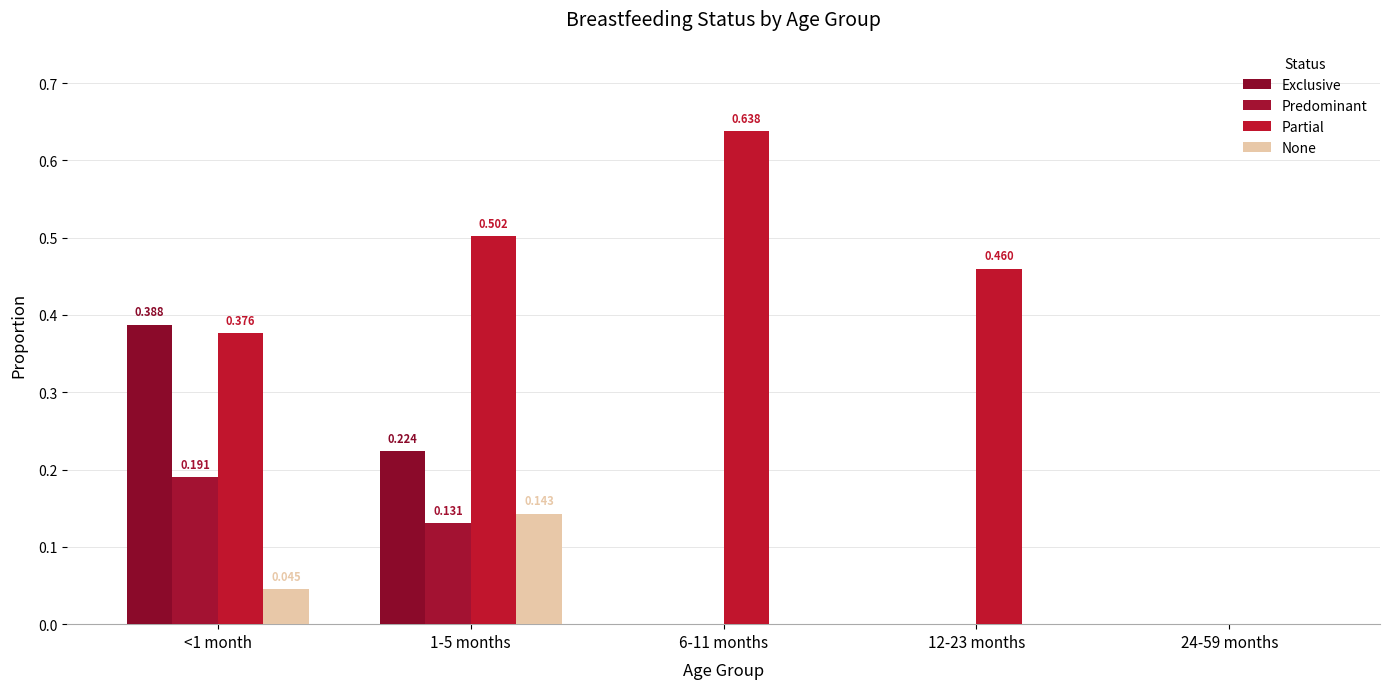

Reading right to left, extract all data points from this chart.

Exclusive: 24-59 months=0.0	12-23 months=0.0	6-11 months=0.0	1-5 months=0.2	<1 month=0.4
Predominant: 24-59 months=0.0	12-23 months=0.0	6-11 months=0.0	1-5 months=0.1	<1 month=0.2
Partial: 24-59 months=0.0	12-23 months=0.5	6-11 months=0.6	1-5 months=0.5	<1 month=0.4
None: 24-59 months=0.0	12-23 months=0.0	6-11 months=0.0	1-5 months=0.1	<1 month=0.0